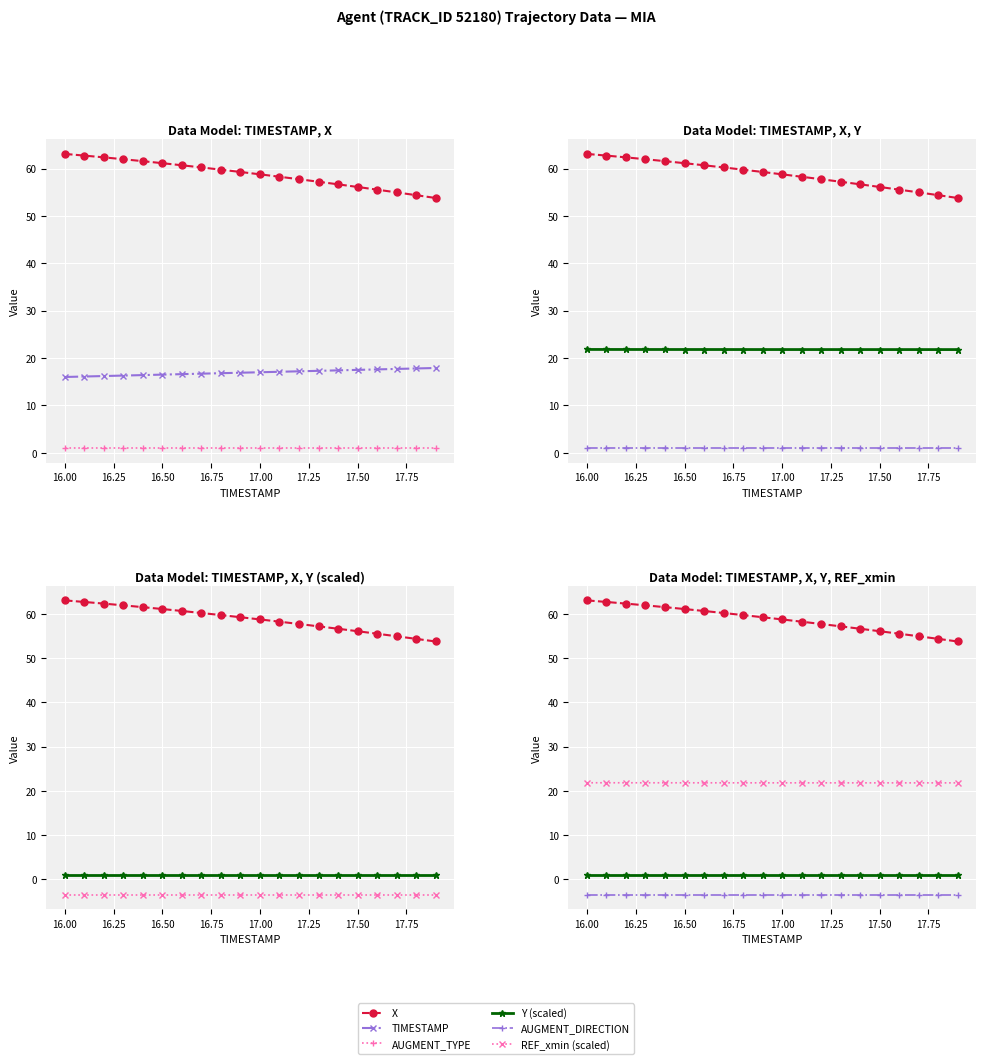

True or false: AUGMENT_TYPE and AUGMENT_DIRECTION intersect in this chart.

False